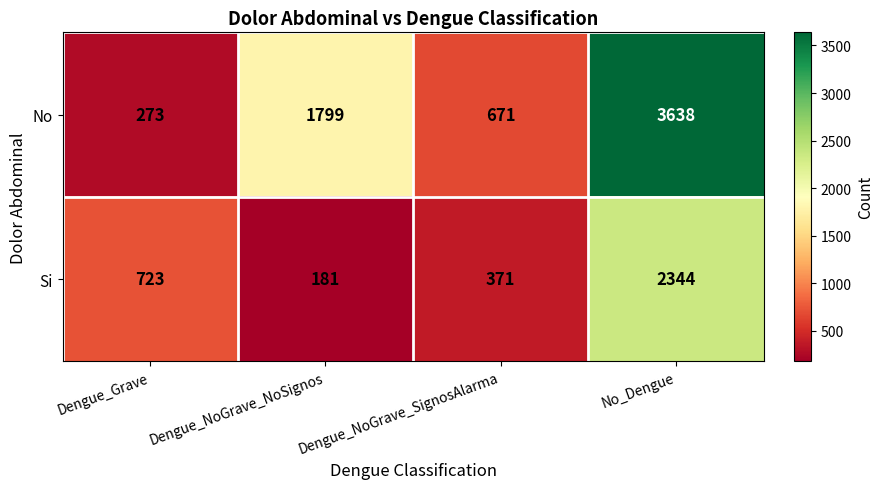

What is the sum of the No values at No_Dengue and Dengue_NoGrave_SignosAlarma?

4309